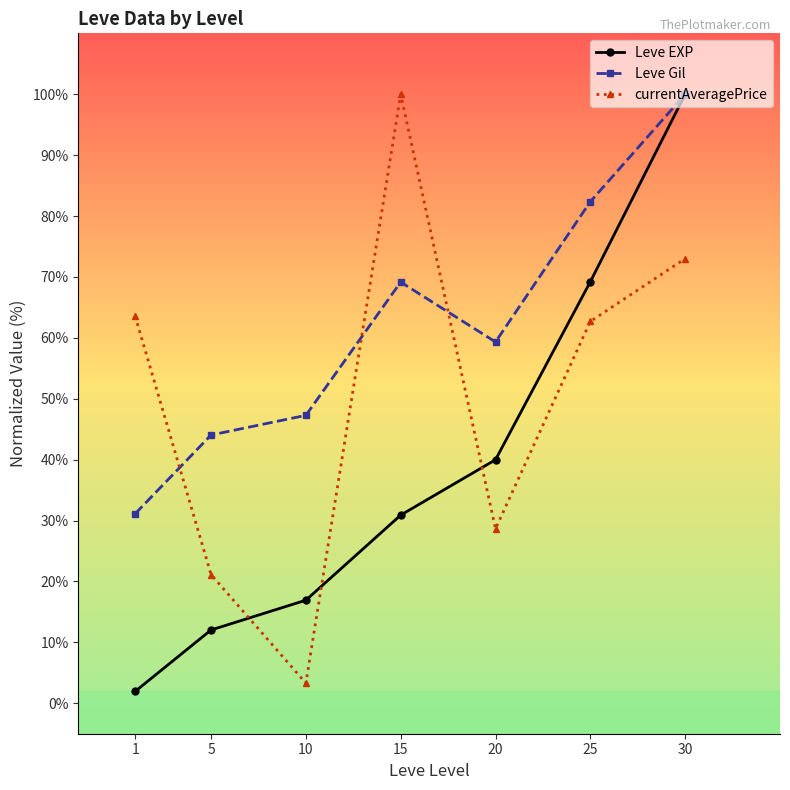

True or false: currentAveragePrice and Leve EXP cross at least once.

True